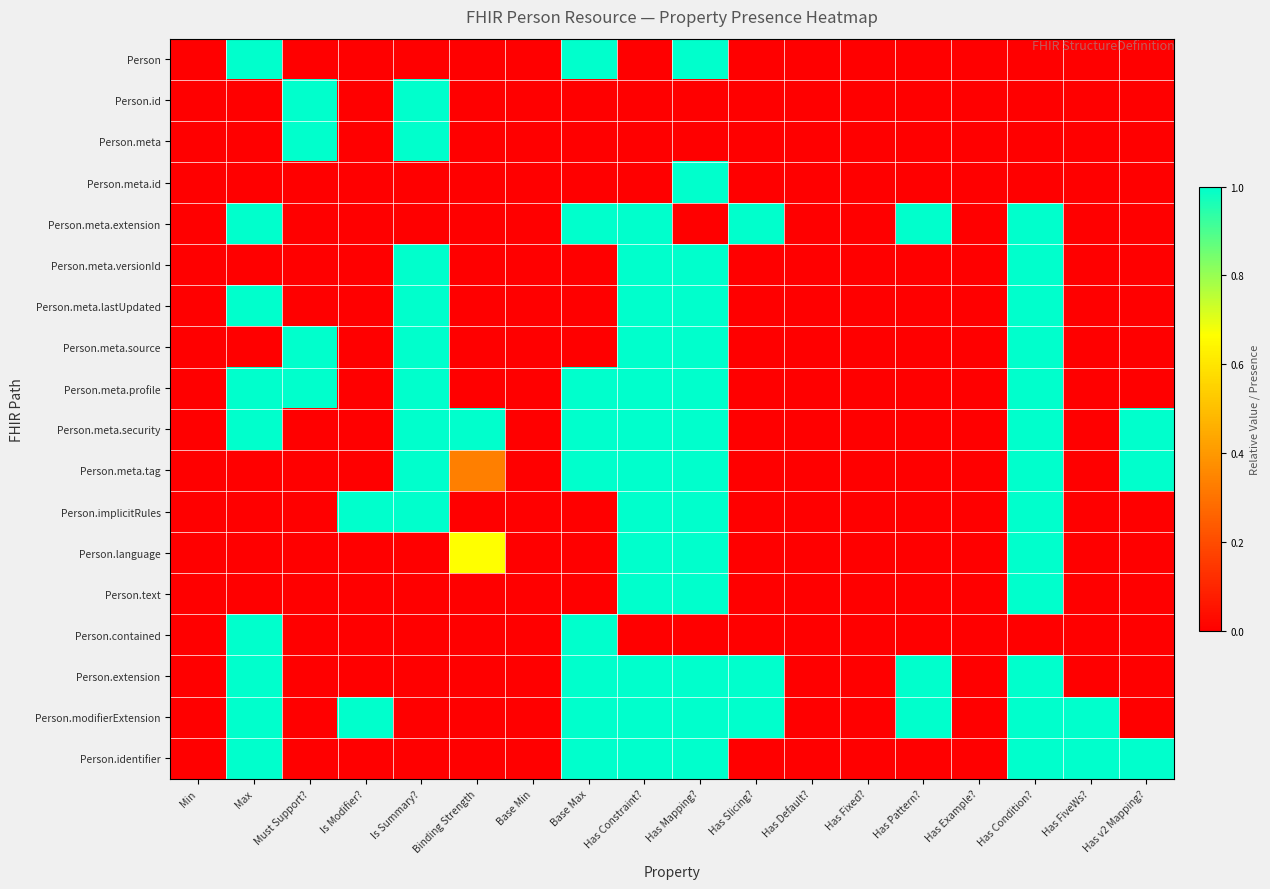

Which series changed the most between Has Mapping? and Has Condition??

Person